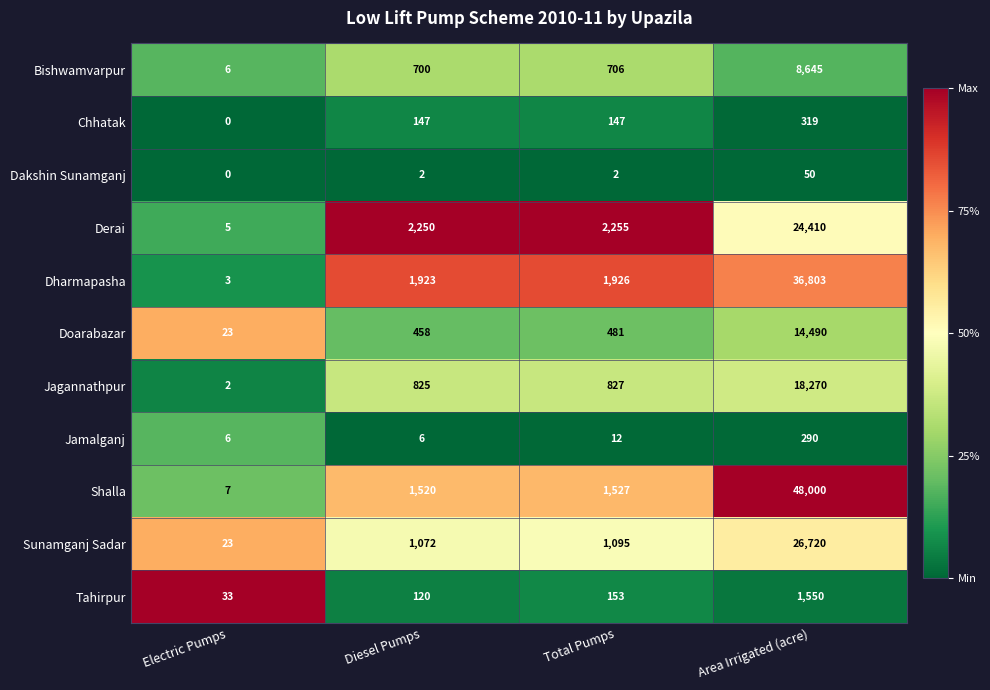

Is it true that Derai equals 24410 at Area Irrigated (acre)?

True